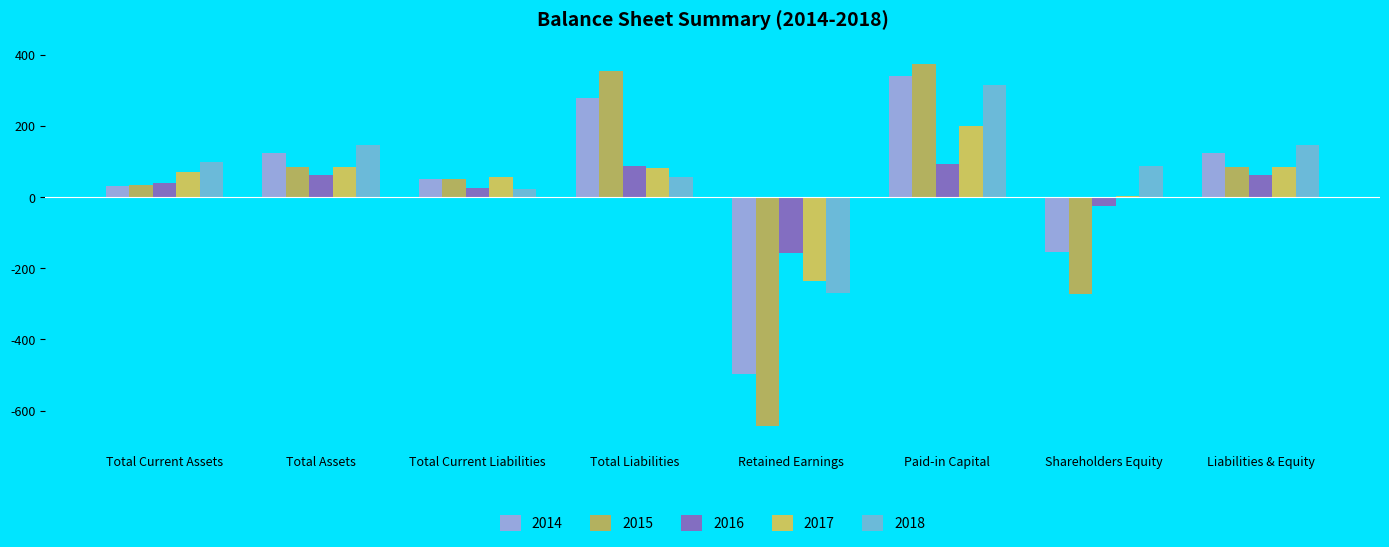

Reading left to right, transcribe all the data shown in this chart.

2014: Total Current Assets=32	Total Assets=123	Total Current Liabilities=52	Total Liabilities=278	Retained Earnings=-497	Paid-in Capital=341	Shareholders Equity=-155	Liabilities & Equity=123
2015: Total Current Assets=33	Total Assets=84	Total Current Liabilities=50	Total Liabilities=355	Retained Earnings=-644	Paid-in Capital=373	Shareholders Equity=-271	Liabilities & Equity=84
2016: Total Current Assets=40	Total Assets=63	Total Current Liabilities=25	Total Liabilities=88	Retained Earnings=-156	Paid-in Capital=92	Shareholders Equity=-25	Liabilities & Equity=63
2017: Total Current Assets=70	Total Assets=84	Total Current Liabilities=57	Total Liabilities=82	Retained Earnings=-237	Paid-in Capital=199	Shareholders Equity=2	Liabilities & Equity=84
2018: Total Current Assets=99	Total Assets=145	Total Current Liabilities=24	Total Liabilities=56	Retained Earnings=-270	Paid-in Capital=316	Shareholders Equity=88	Liabilities & Equity=145